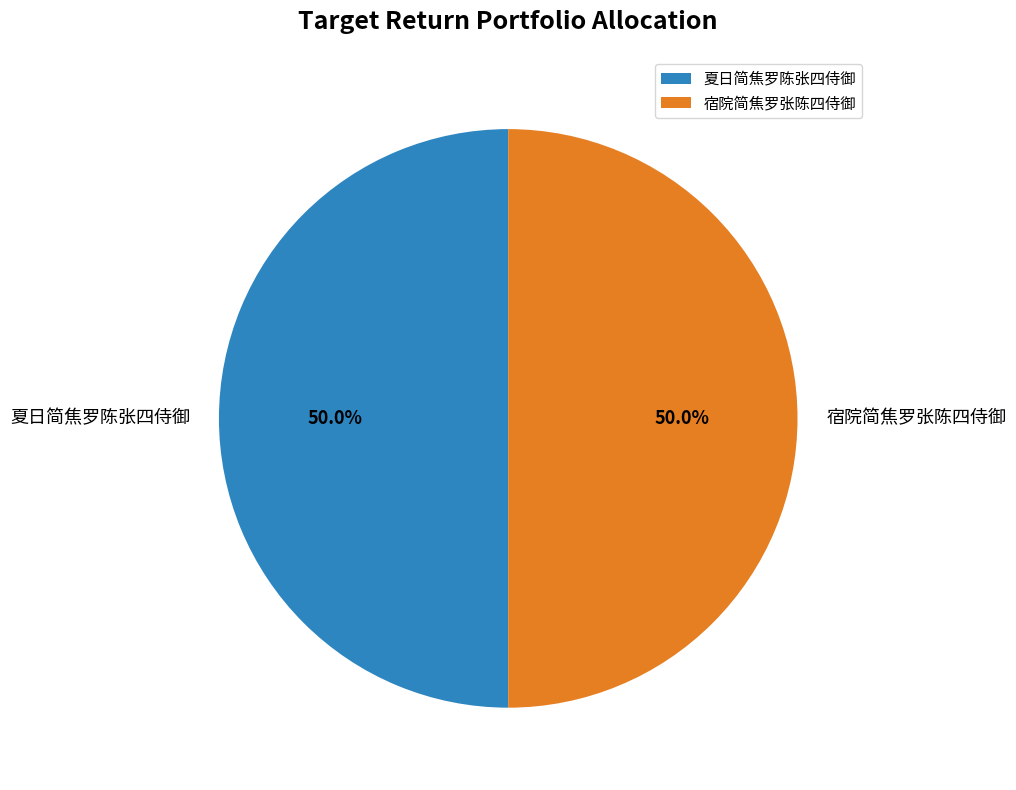

What percentage is the 夏日简焦罗陈张四侍御 slice, to the nearest percent?

50%